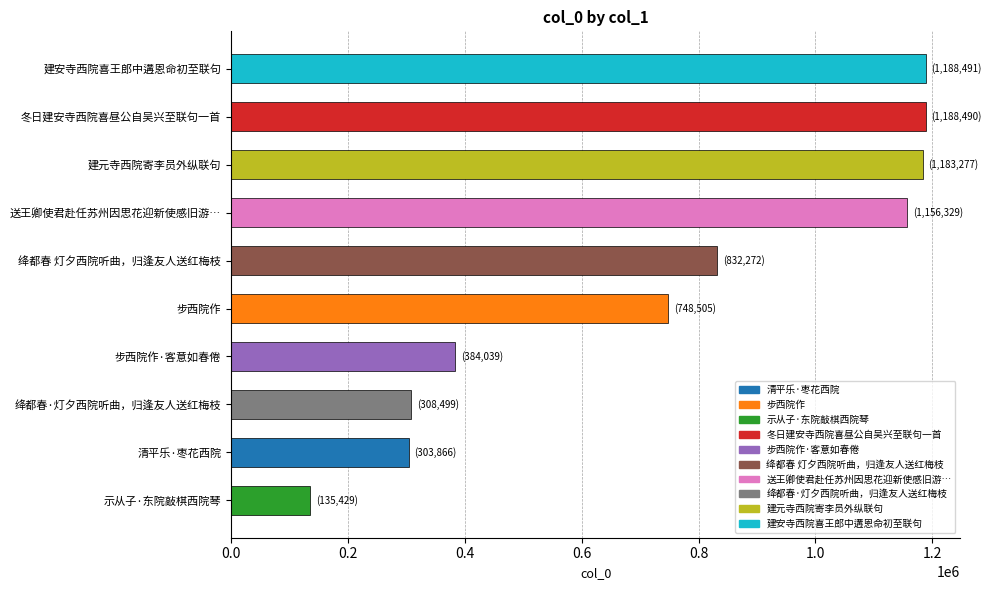

What is the sum of all values?

7429197